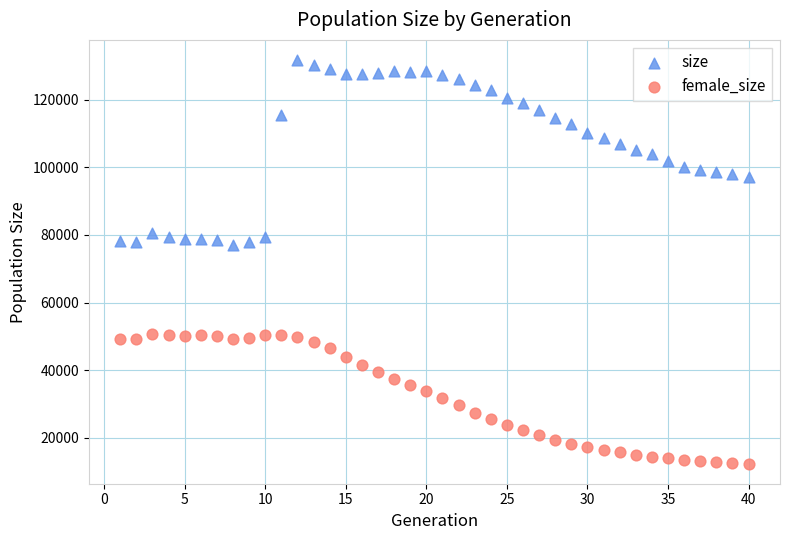

Across all data points, what is the range of Y values (max minus min)?

119531